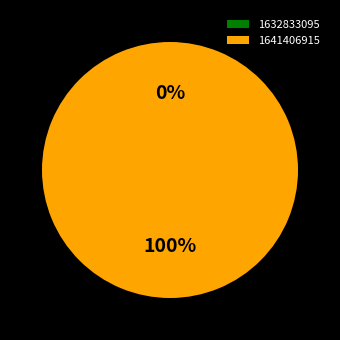

What portion of the pie excludes 1632833095?

100.0%